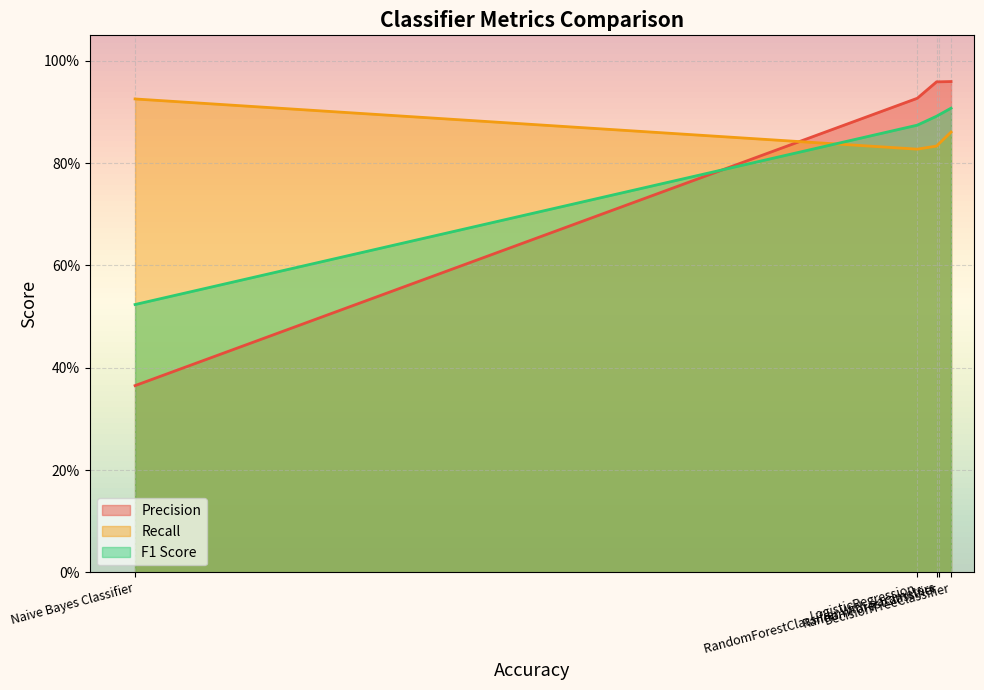

Where is Recall nearest to the value 0?

LogisticRegression